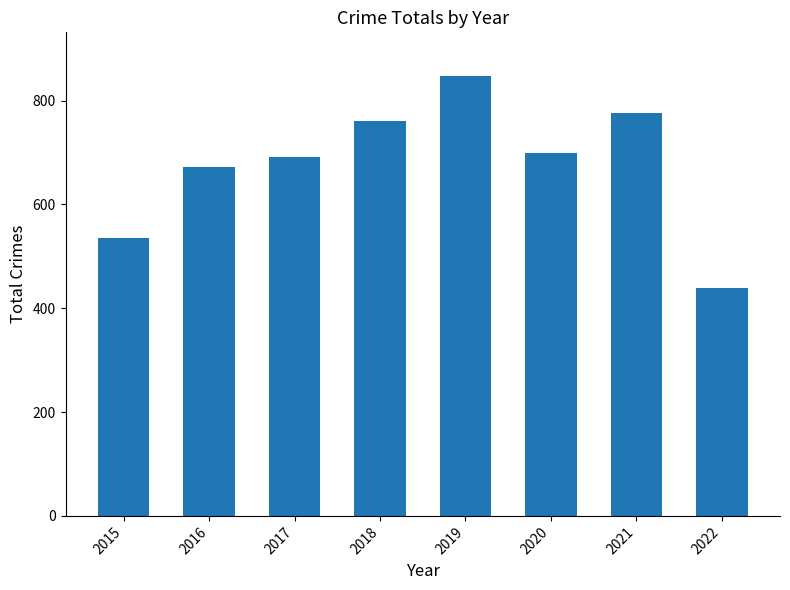

What is the average value?

678